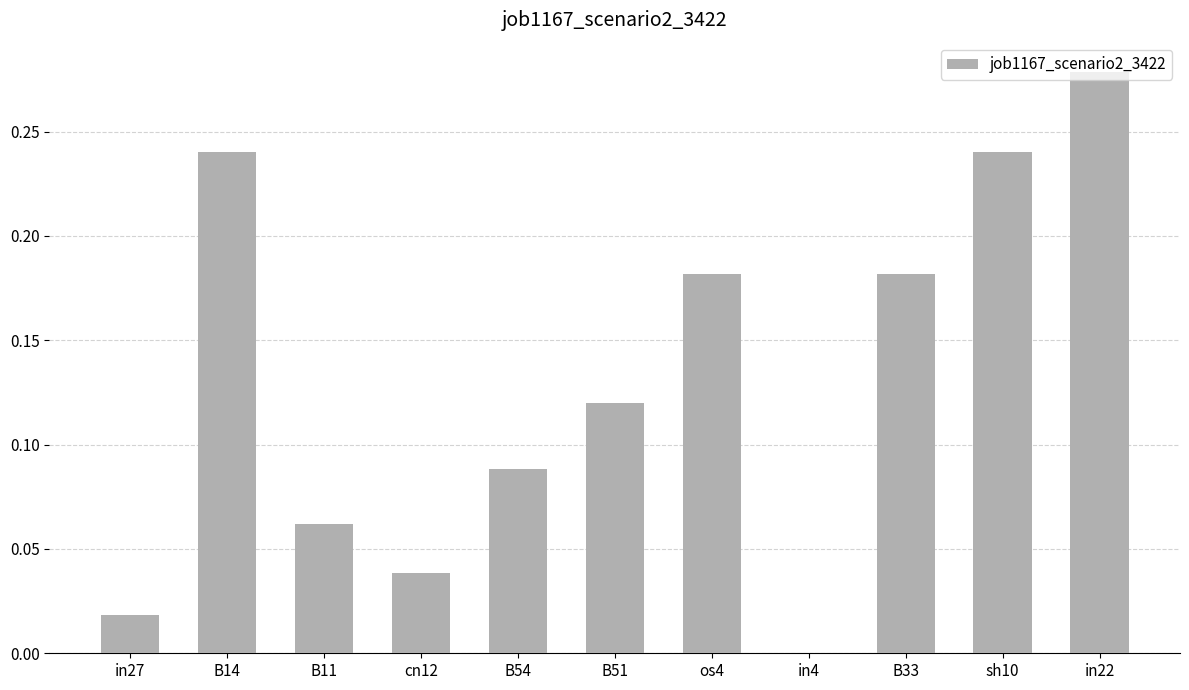

The value at B51 is 0.0. True or false?

False